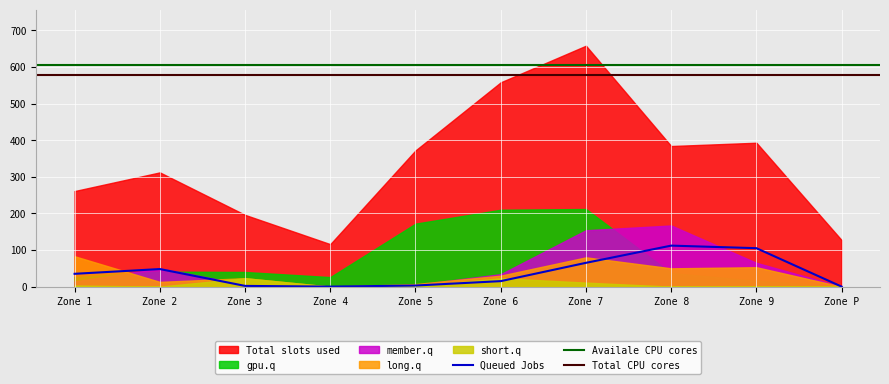

What position from the left is 4?

4